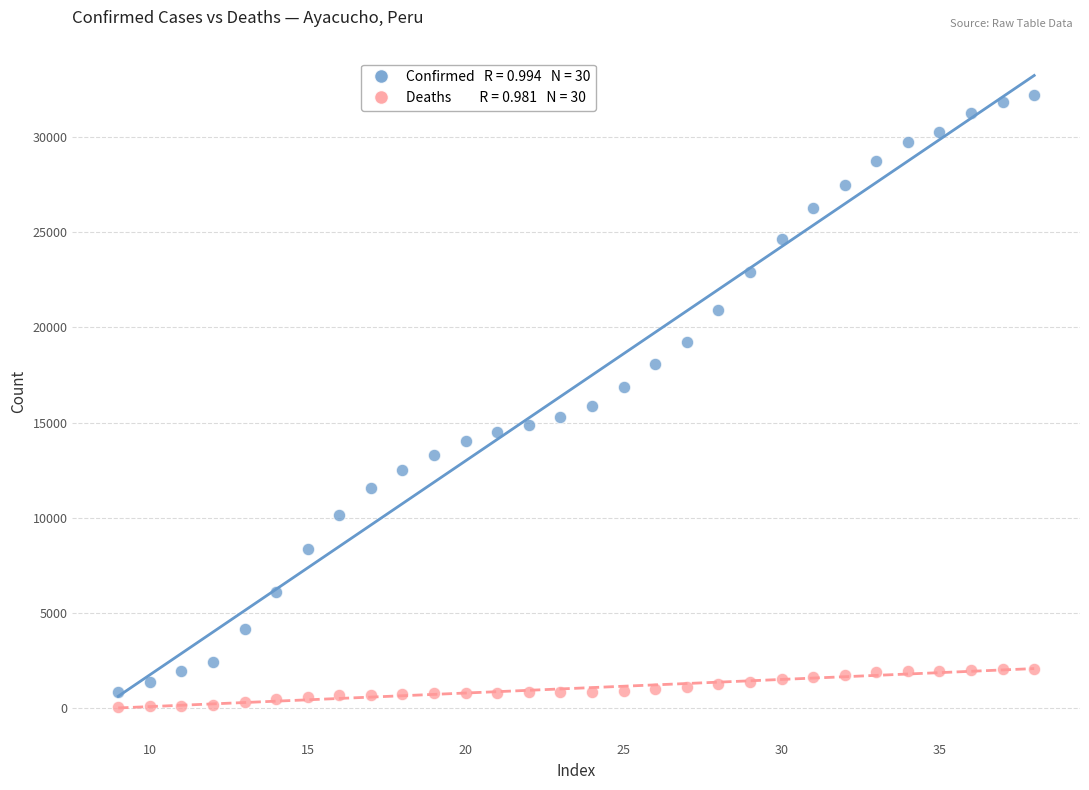

Across all data points, what is the range of X values (max minus min)?

29